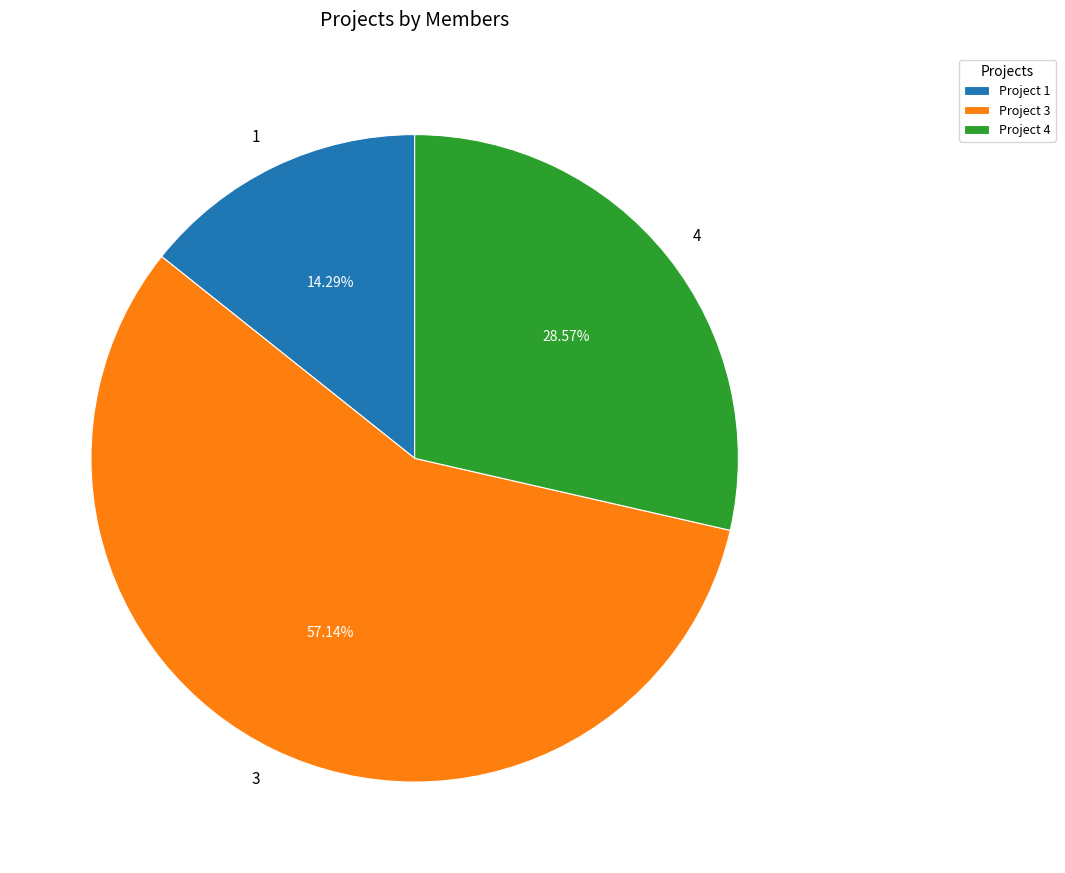

How much of the chart is everything except 1?

85.7%